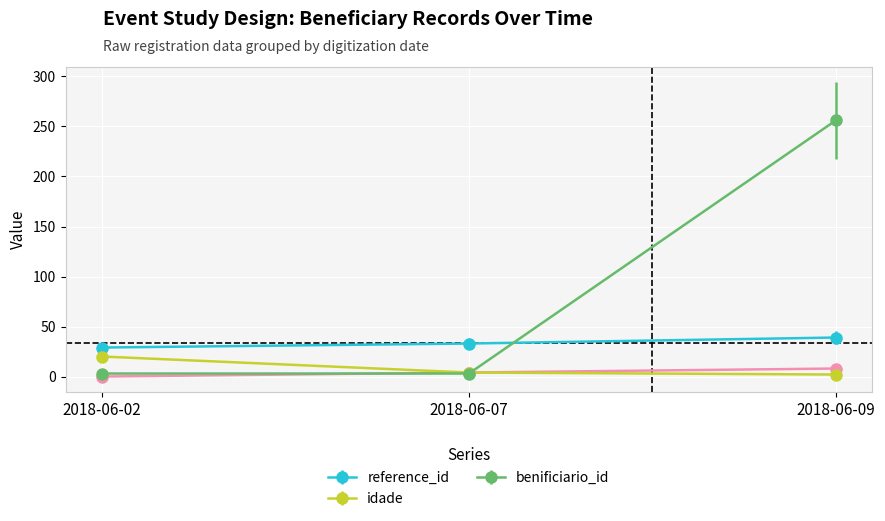

What is the greatest value displayed?

256